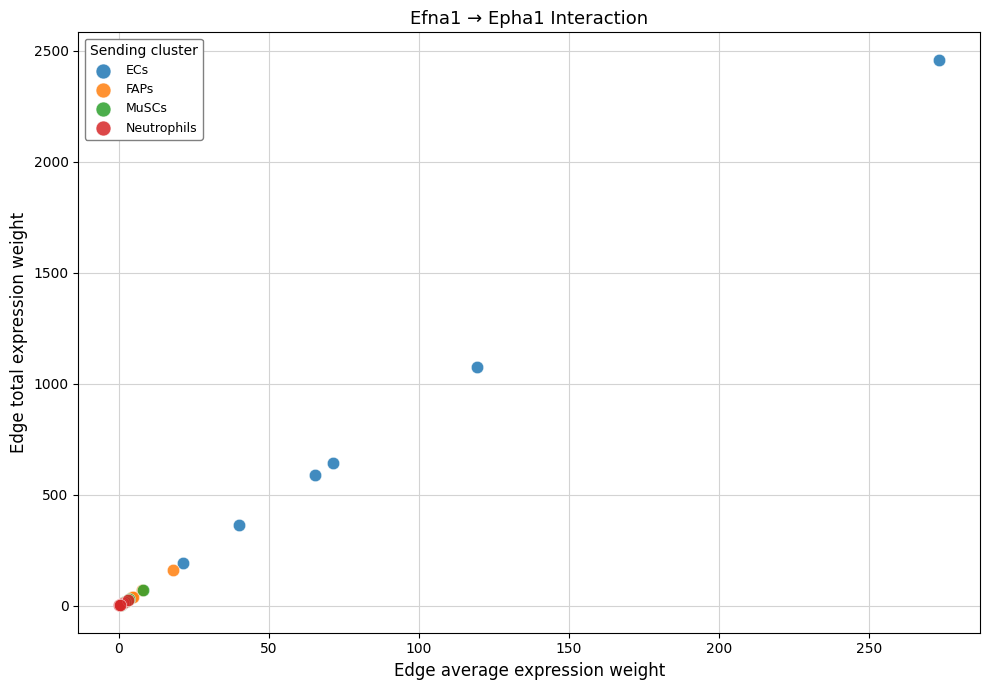

Which series has the widest spread of Y values?

ECs